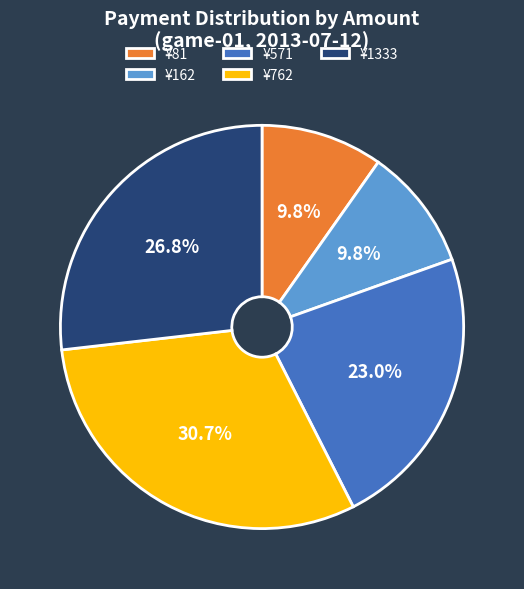

How many segments does this pie chart have?

5